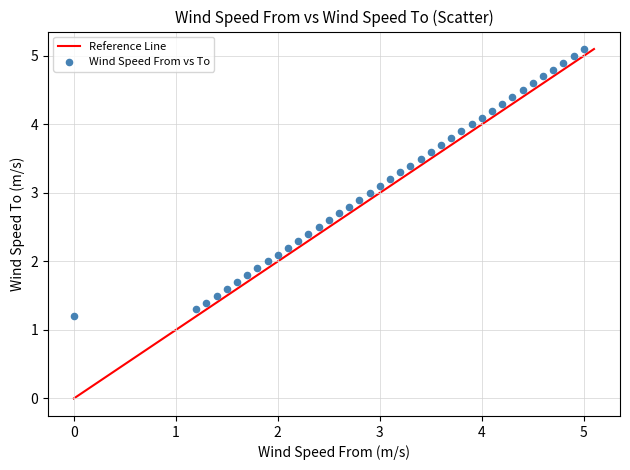

What is the range of Y values (max minus min)?

3.9